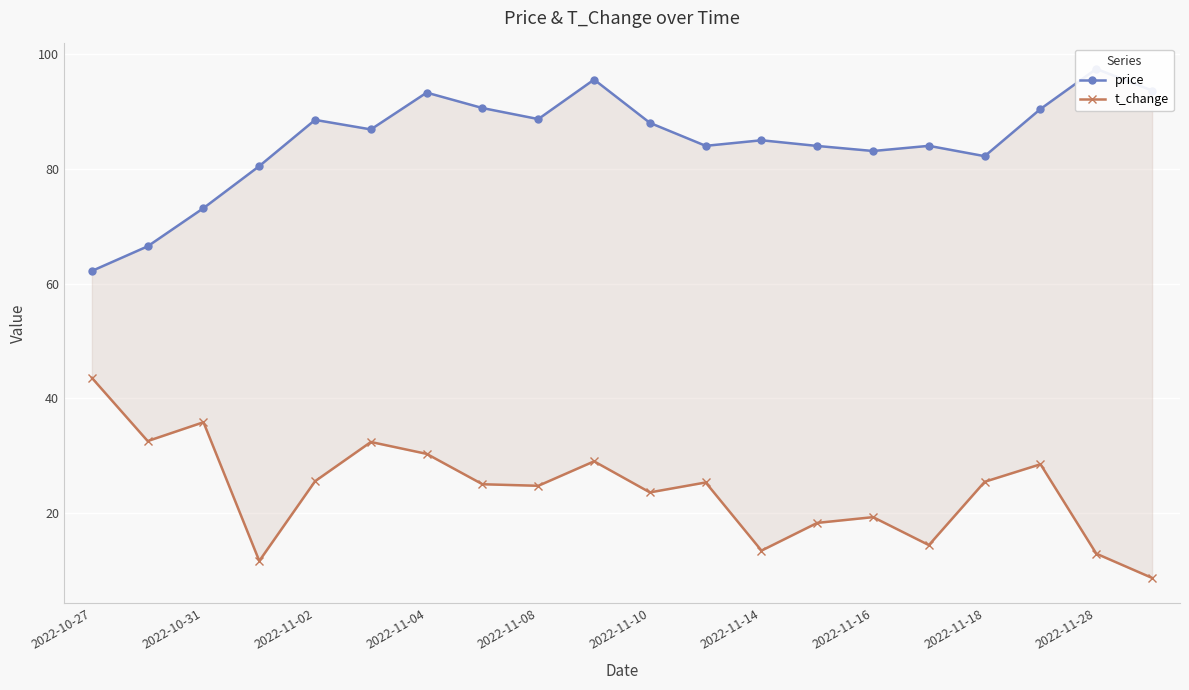

Which has a higher value, 2022-11-10 or 2022-11-16?

2022-11-10